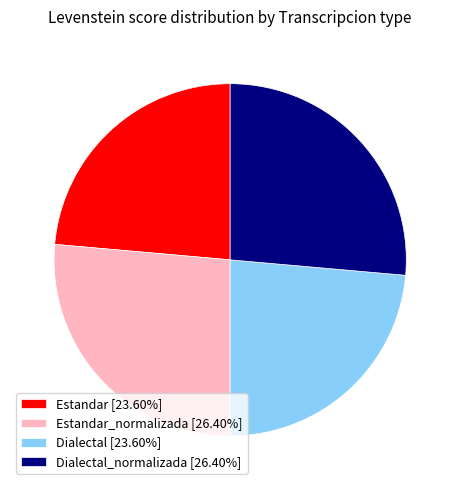

Is there a majority slice in this chart?

No